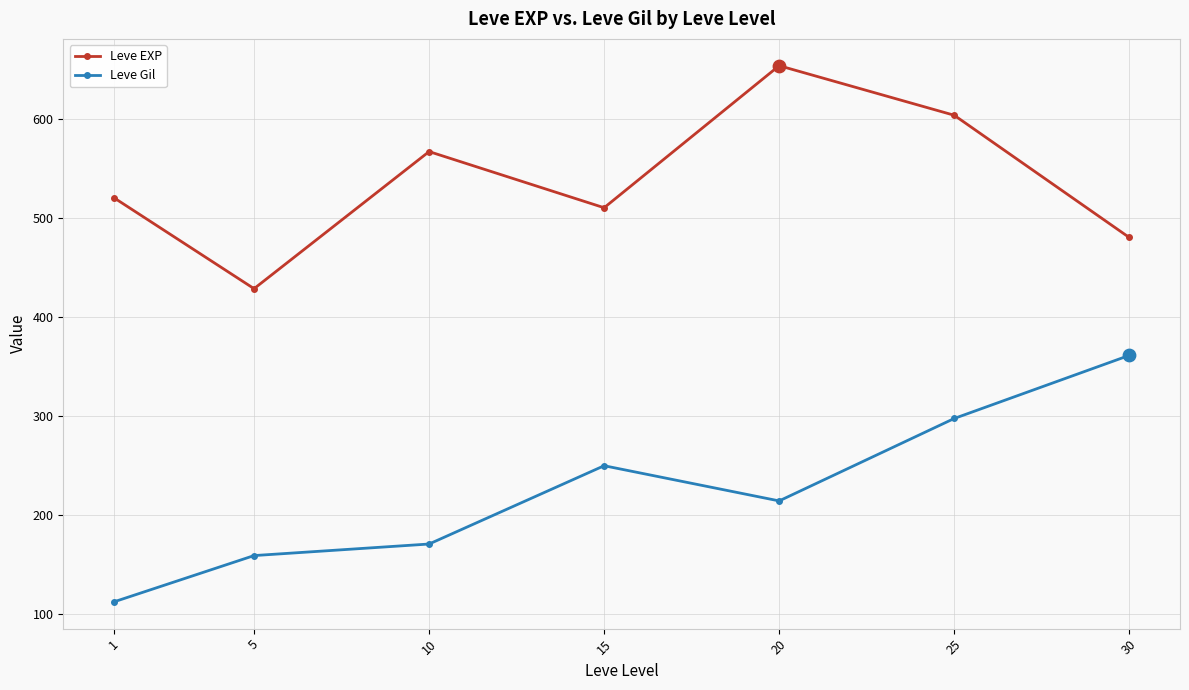

At which category is the sum across all series the highest?

25